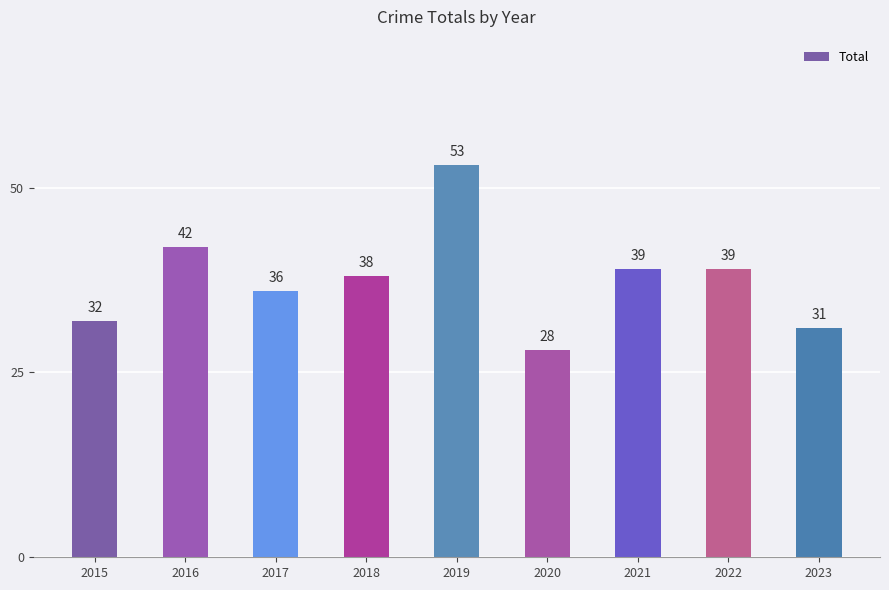

What is the minimum value shown in the chart?

28